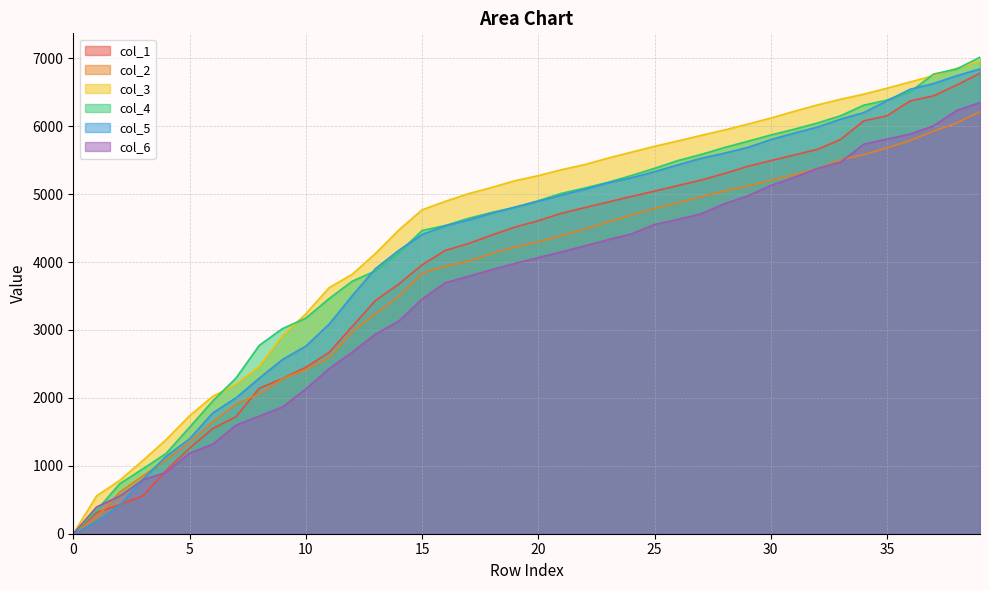

Is the value of col_2 at 39 greater than the value of col_6 at 15?

Yes